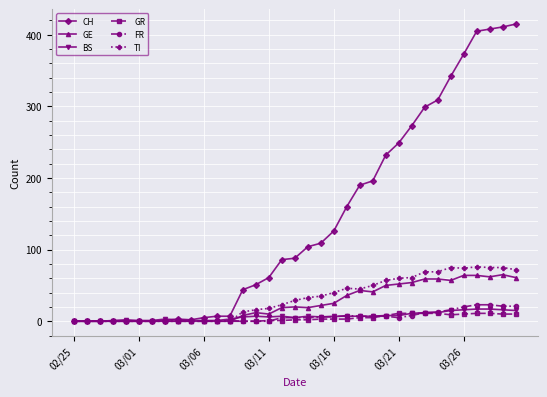

How many data points in CH are less than 88?

17